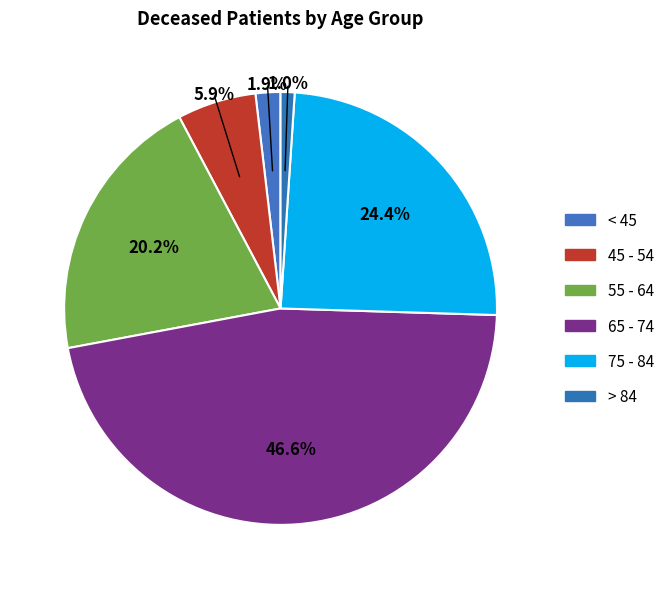

What is the smallest slice in the pie chart?

> 84